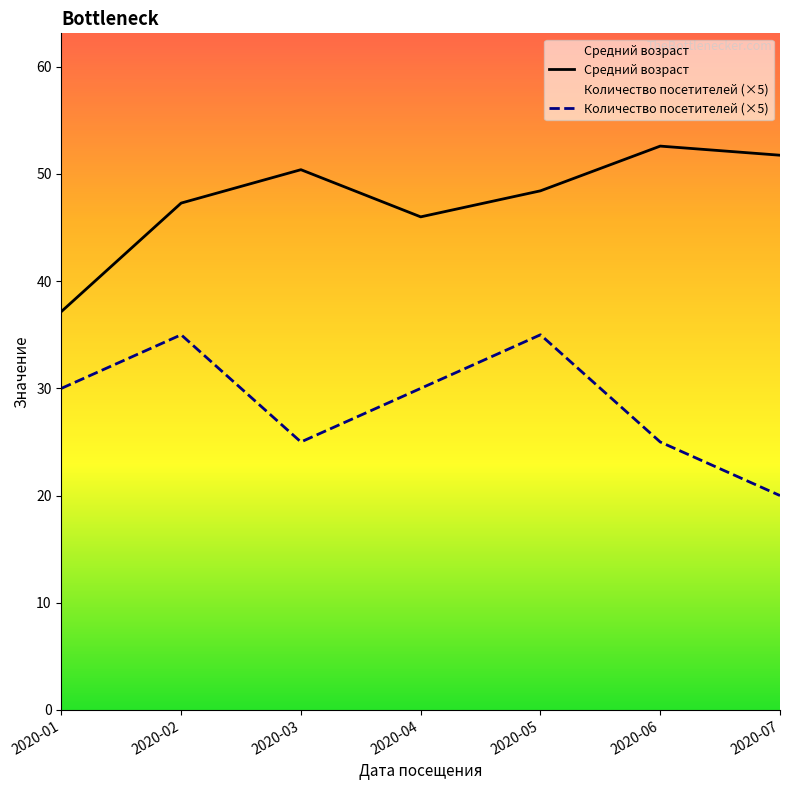

Which series has the widest spread of values?

Средний возраст